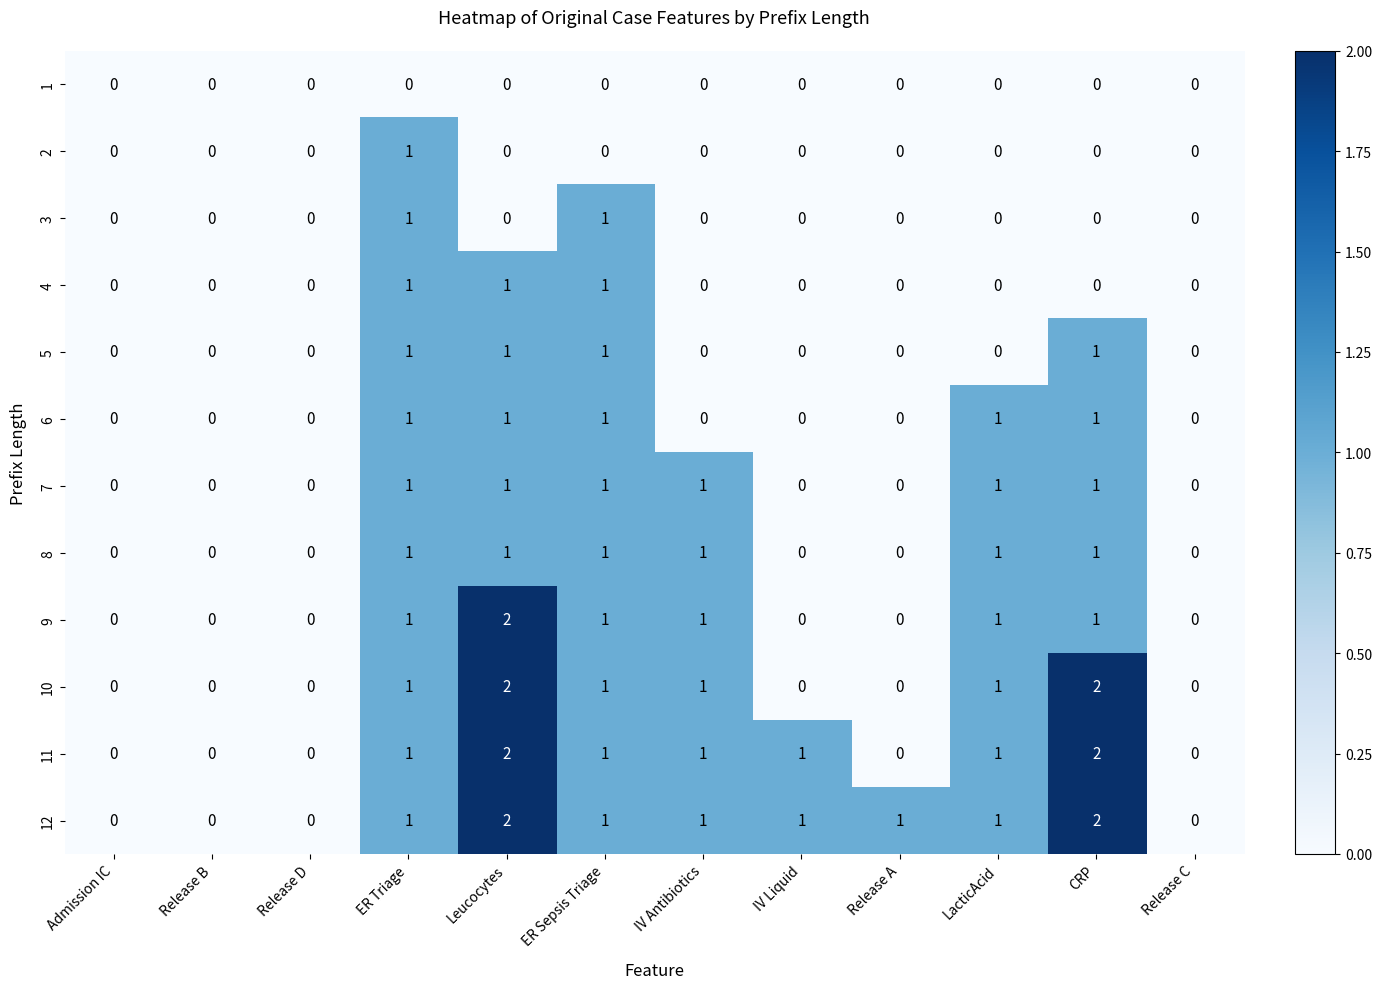

What is the sum of all 11 values?

9